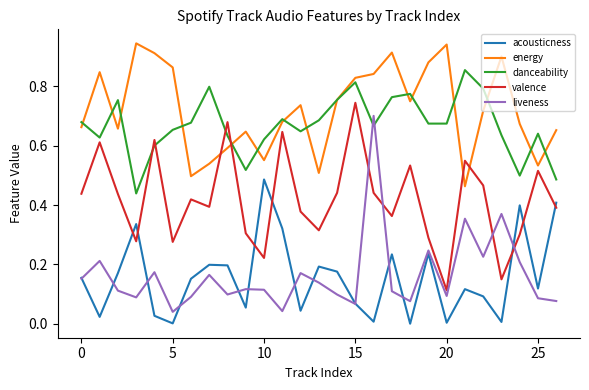

How many times do liveness and valence cross each other?

4